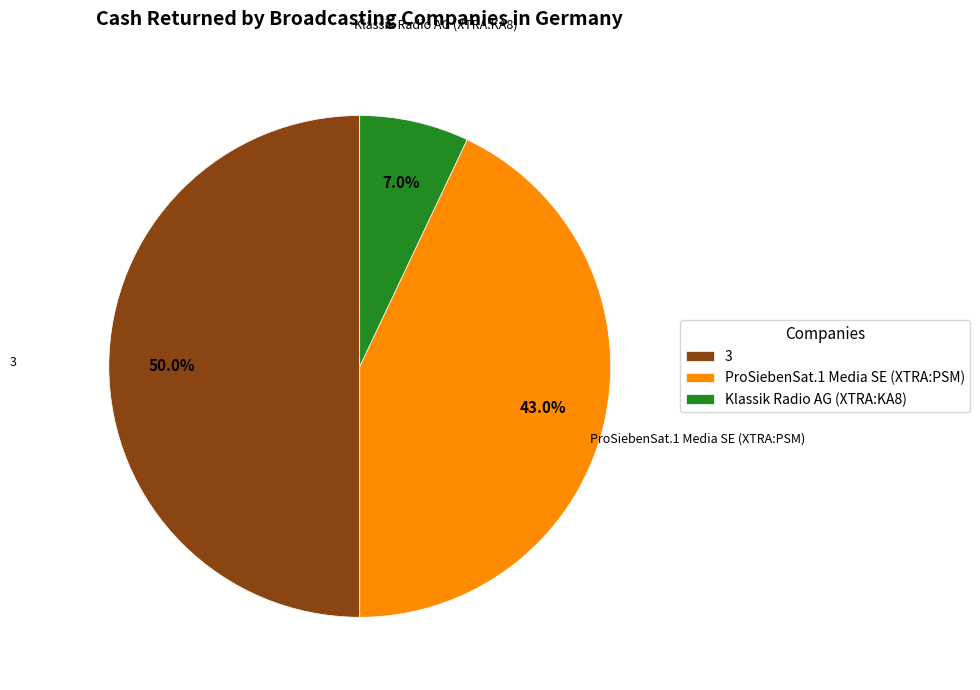

What is the total percentage of Klassik Radio AG (XTRA:KA8) and ProSiebenSat.1 Media SE (XTRA:PSM)?

50.0%